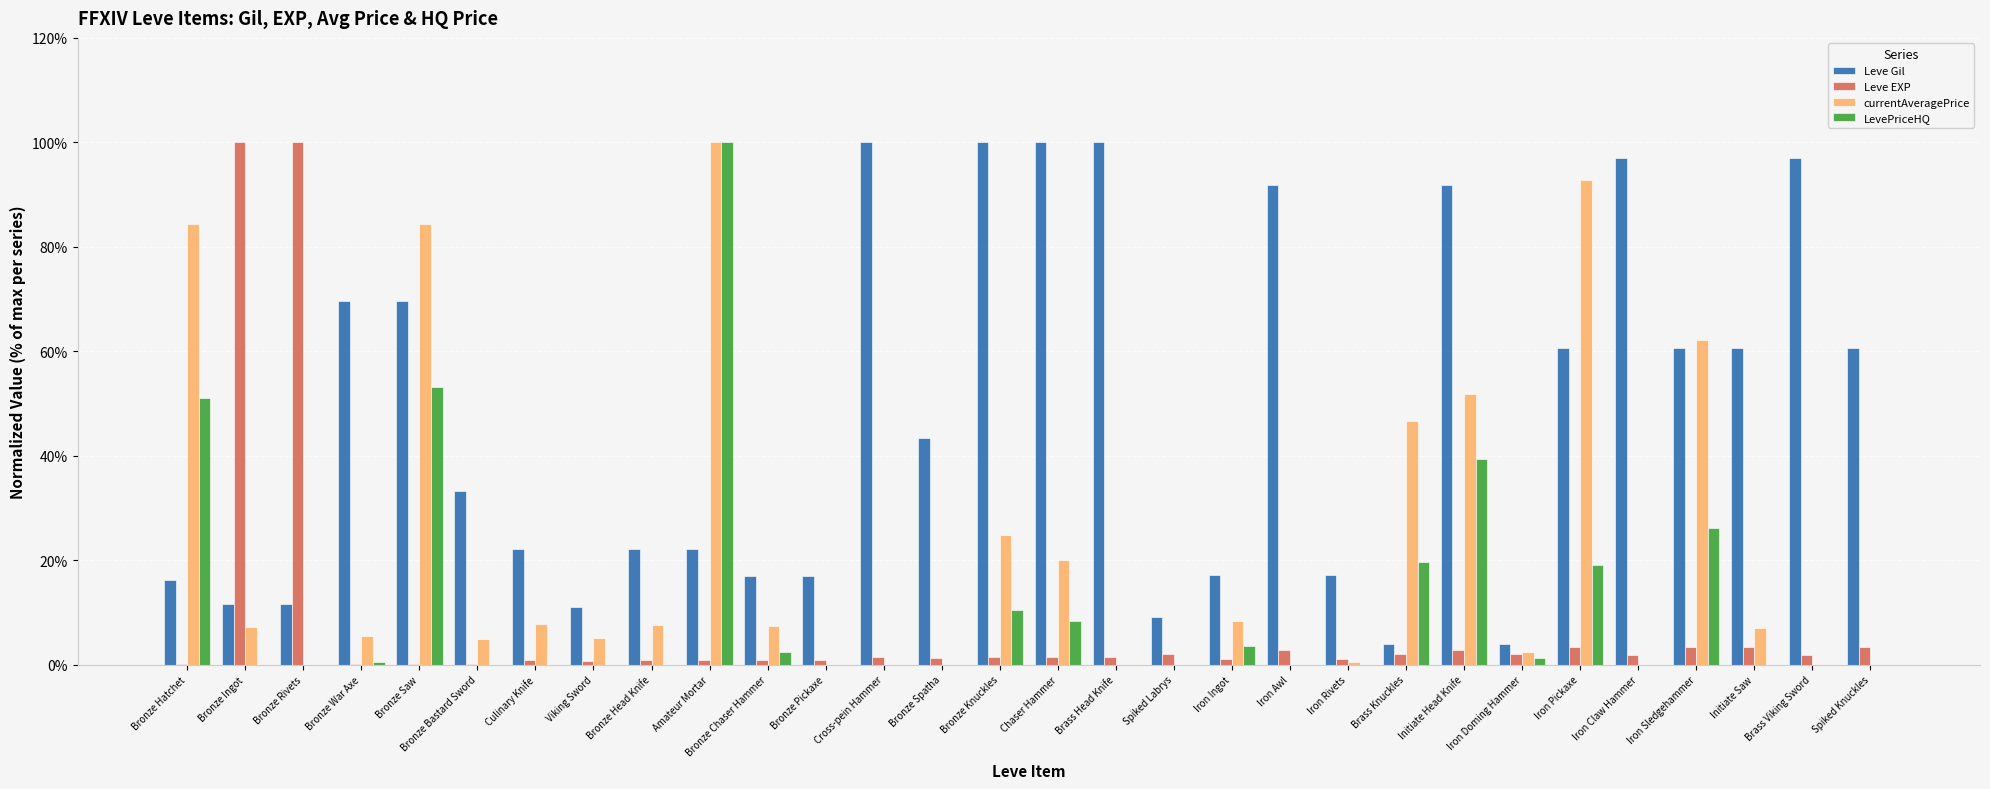

What is the highest value of the Leve Gil series?

100.0